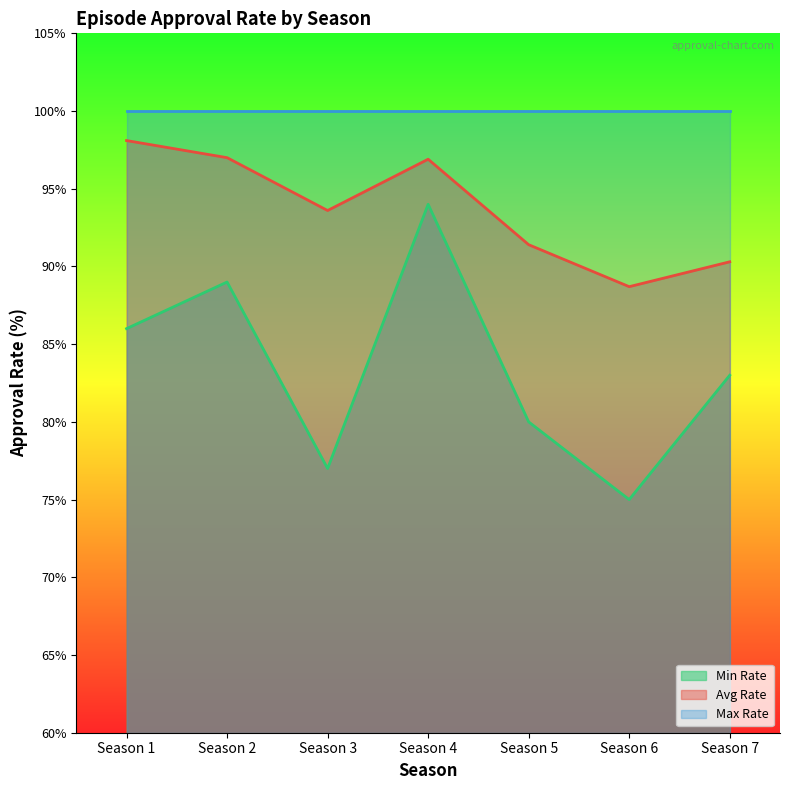

At Season 2, list the series in order from largest to smallest.

Max Rate, Avg Rate, Min Rate